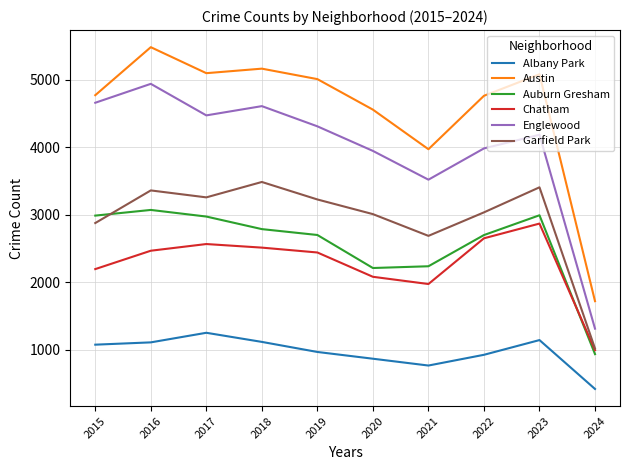

At which category is the sum across all series the highest?

2016